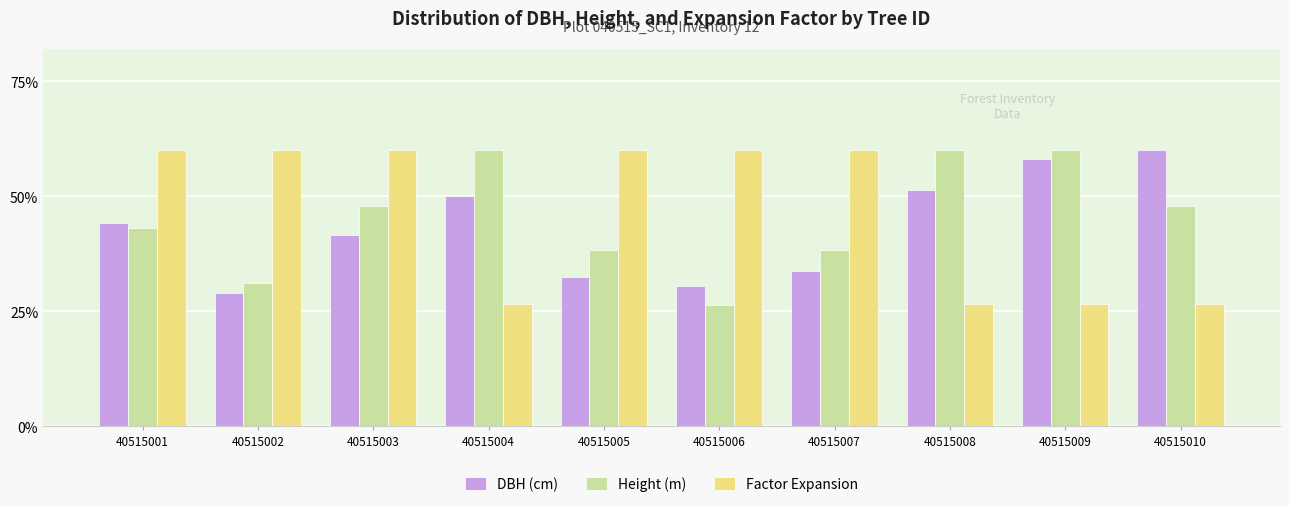

Which series changed the most between 40515003 and 40515010?

Factor Expansion